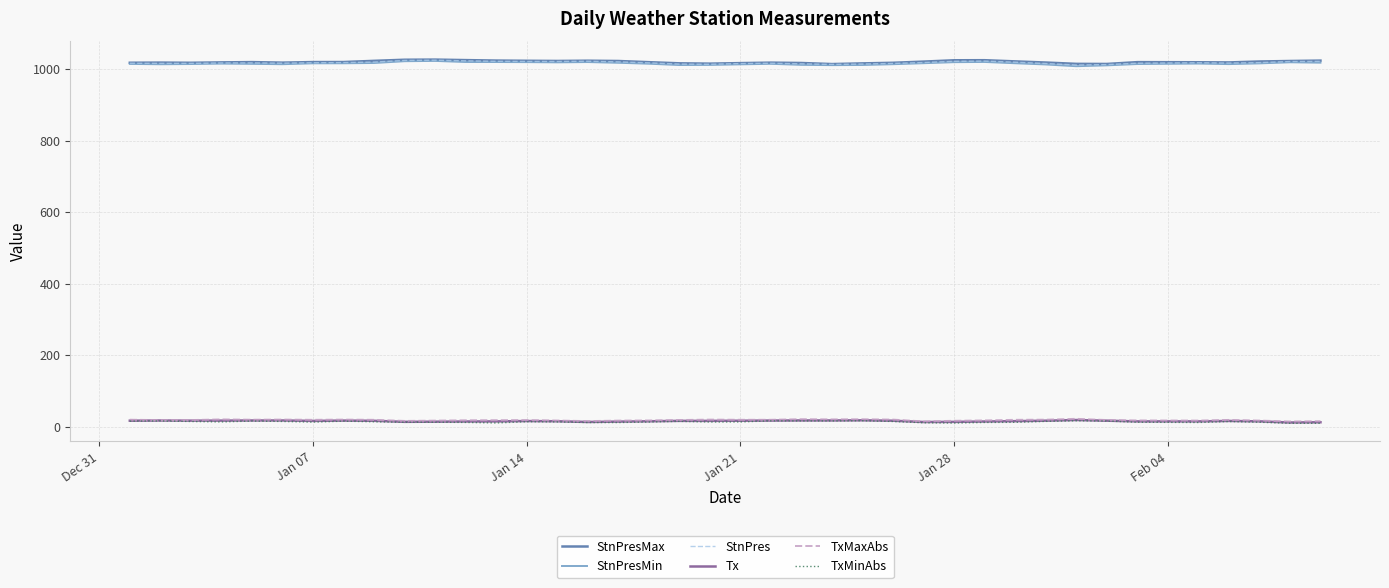

True or false: TxMaxAbs and StnPres intersect in this chart.

False